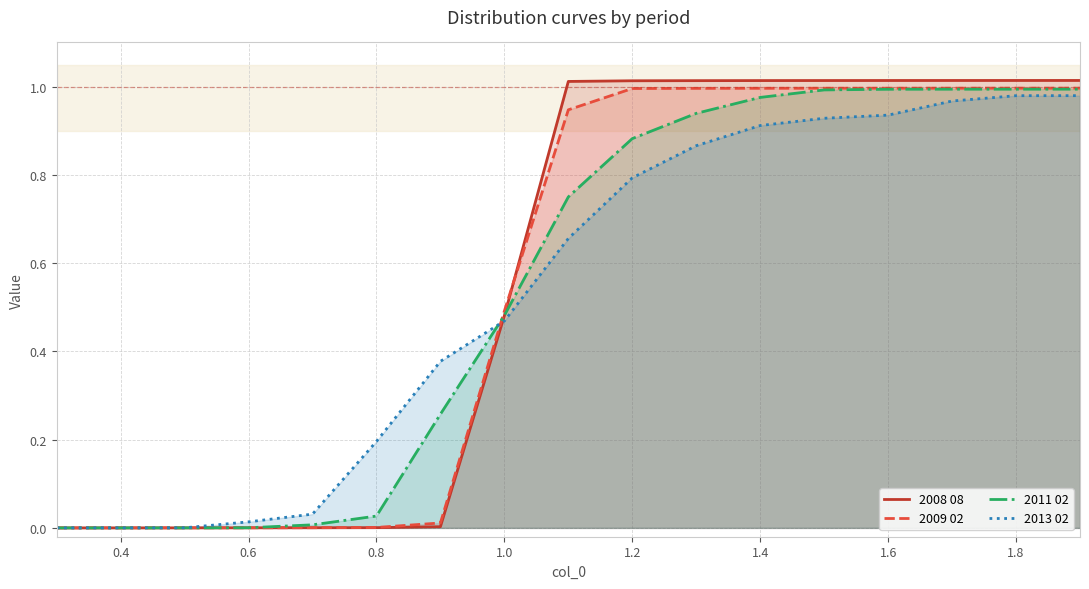

At how many categories does at least one series exceed 0?

16